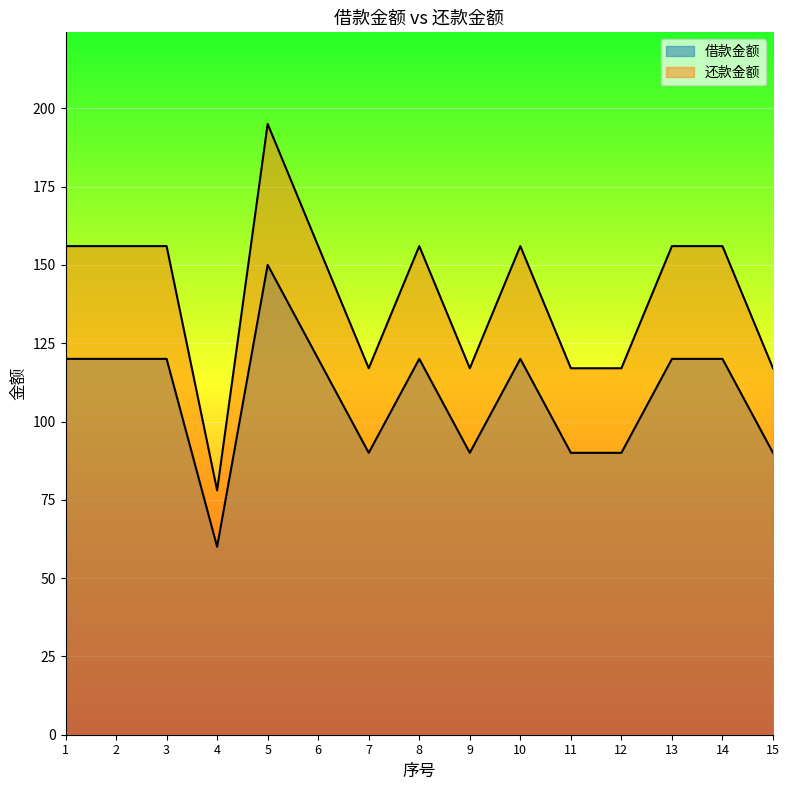

What is the smallest value displayed?

60